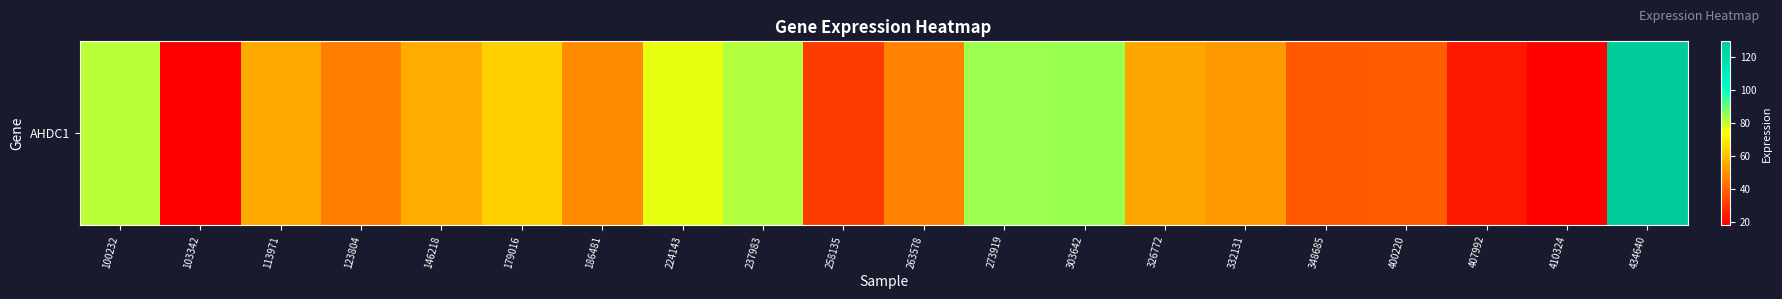

What is the minimum value shown in the chart?

18.2